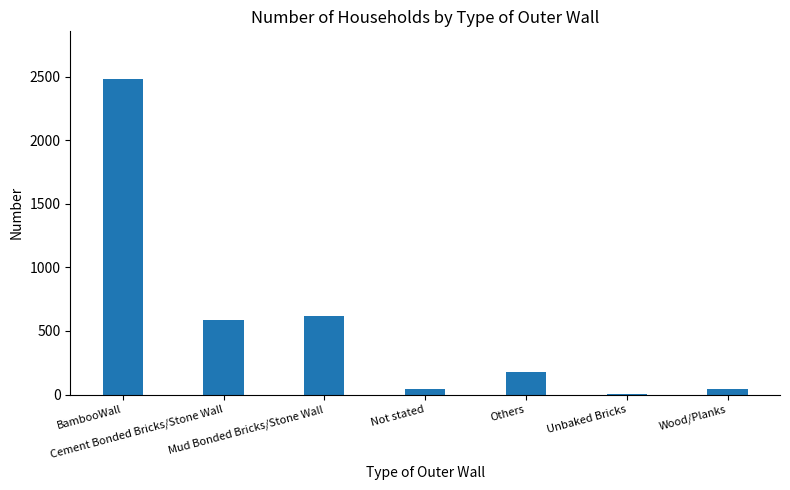

True or false: the data shows 180 at Others.

True